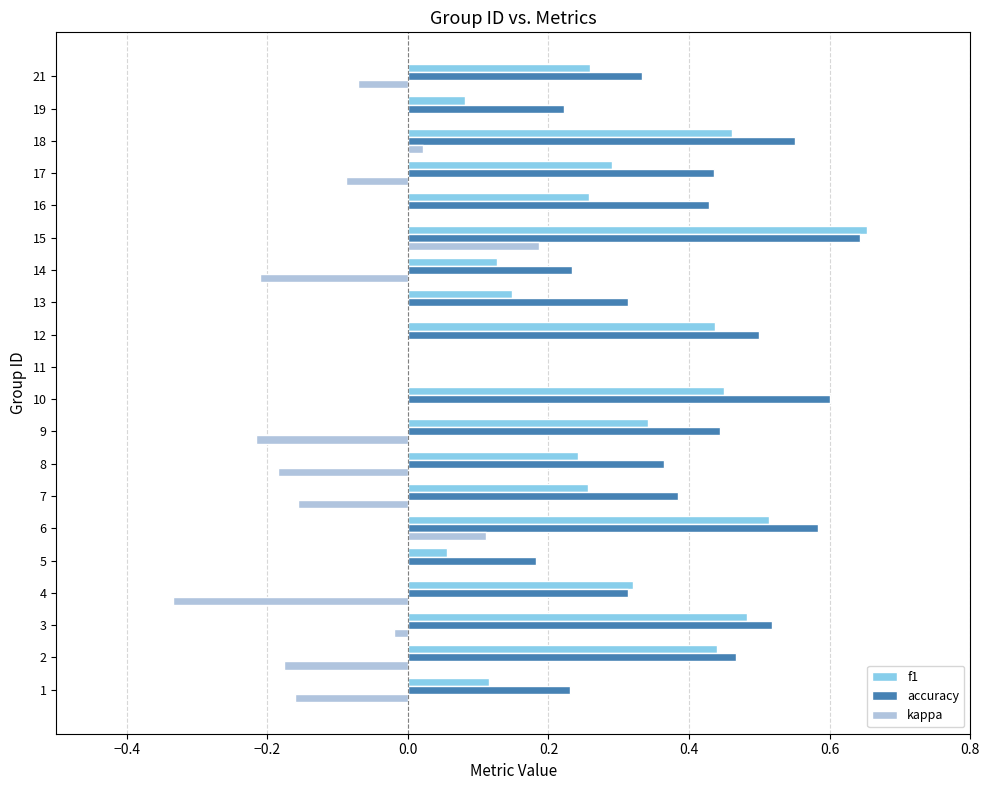

How many values in f1 are above zero?

19